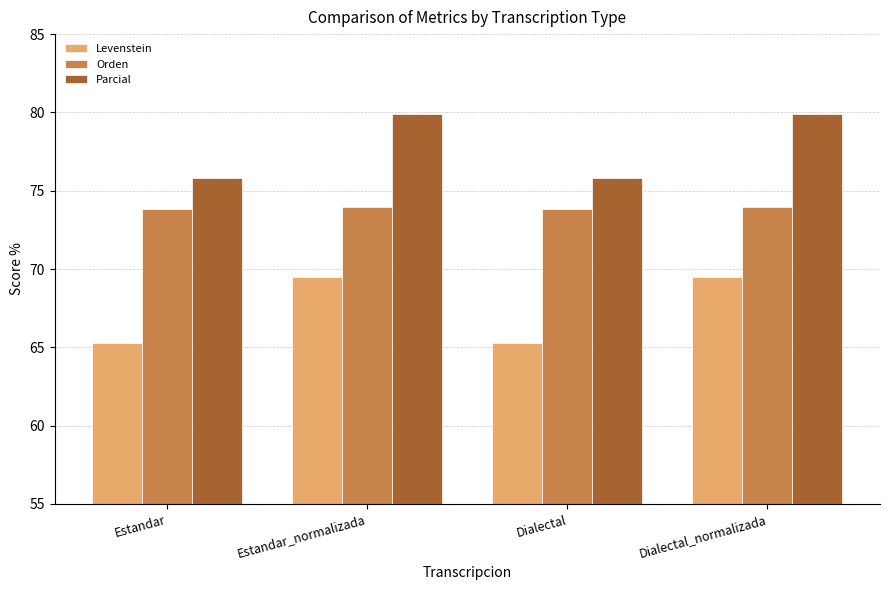

What is the sum of the Levenstein values at Dialectal and Estandar_normalizada?

134.8